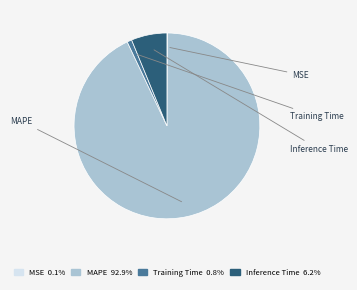

Is it true that Inference Time is 6% of the pie?

True